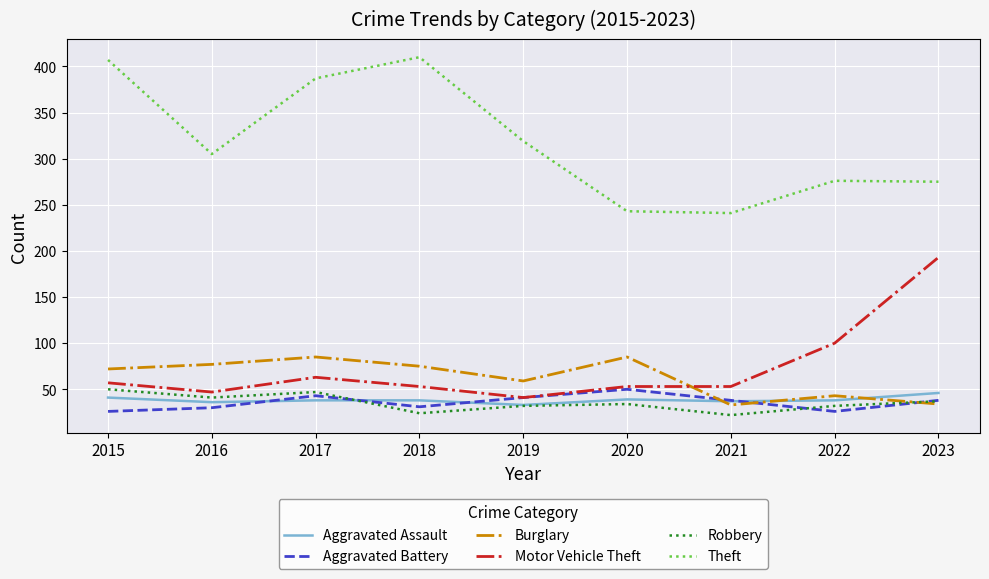

Between 2018 and 2022, which series saw the biggest shift?

Theft